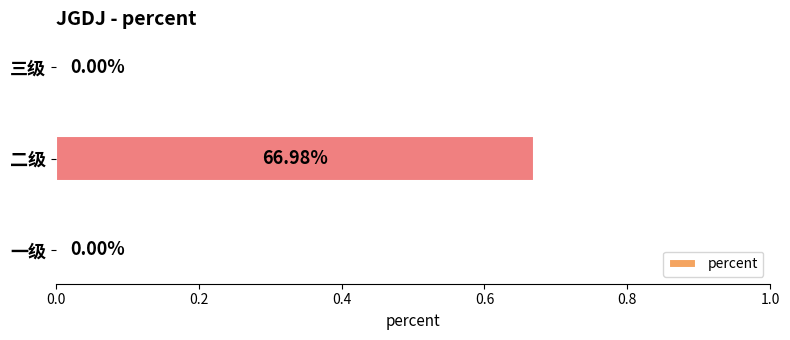

What is the change in value from 一级 to 二级?

+0.7